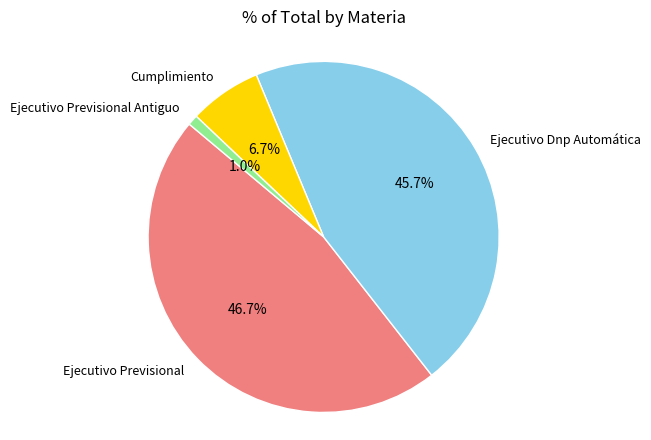

Which has a higher value, Ejecutivo Previsional or Cumplimiento?

Ejecutivo Previsional